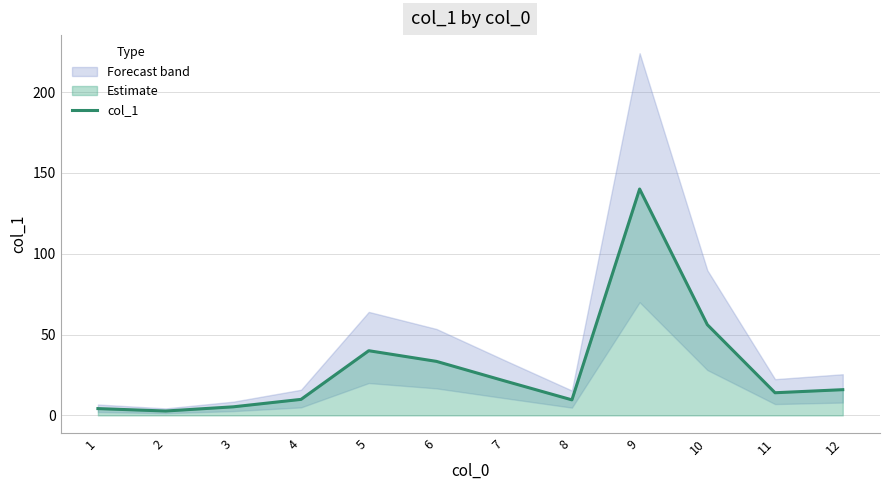

Where does the data first go above 15?

5